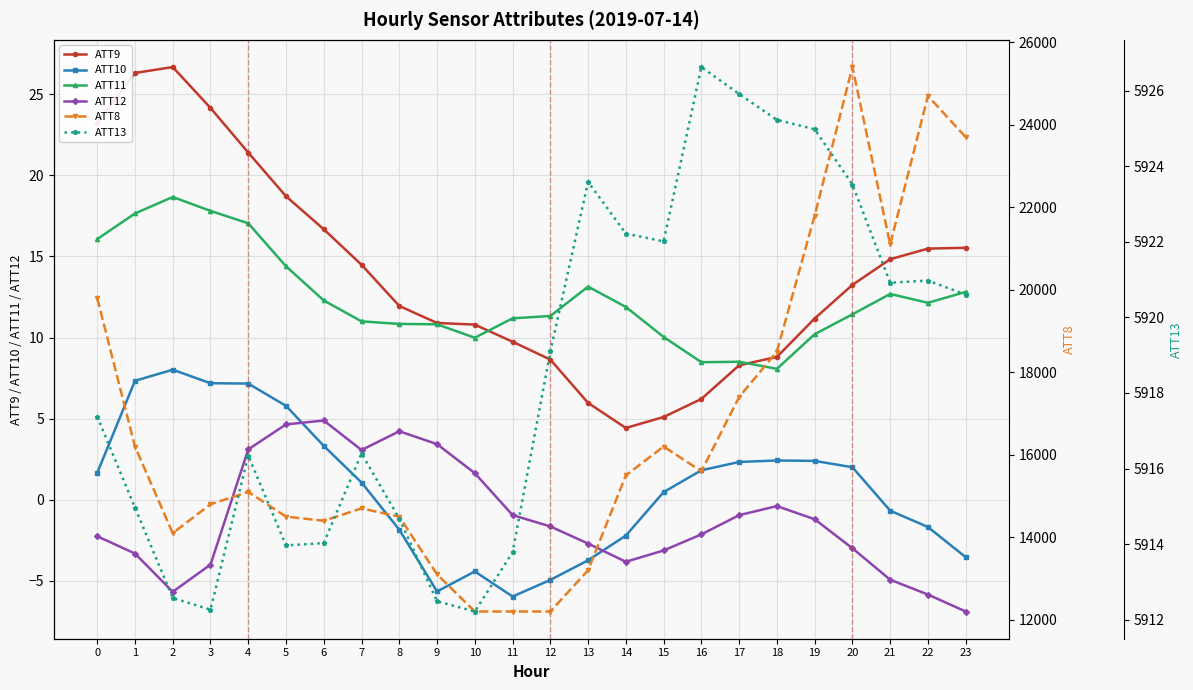

What is the difference between the maximum and minimum values in the ATT9 series?

22.2